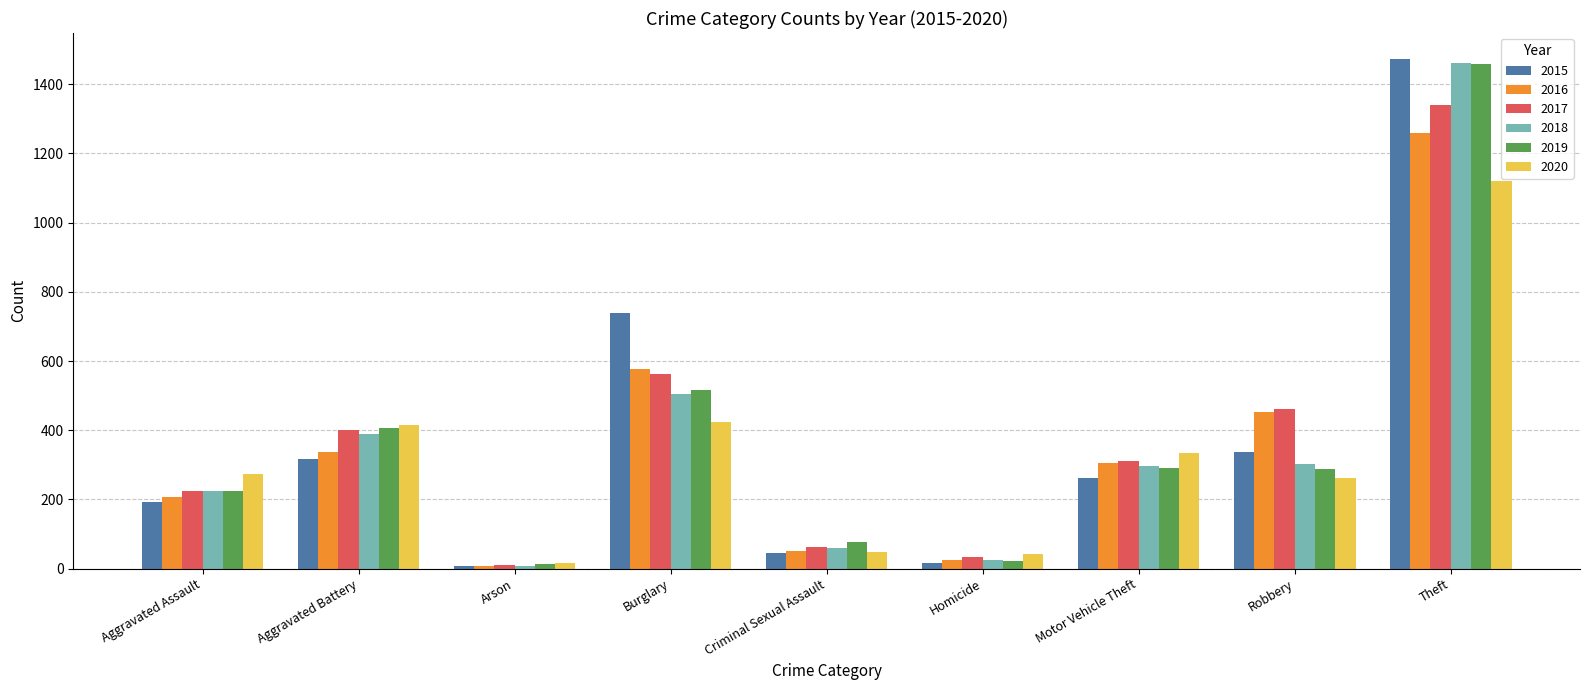

At which category does the chart reach its peak across all series?

Theft